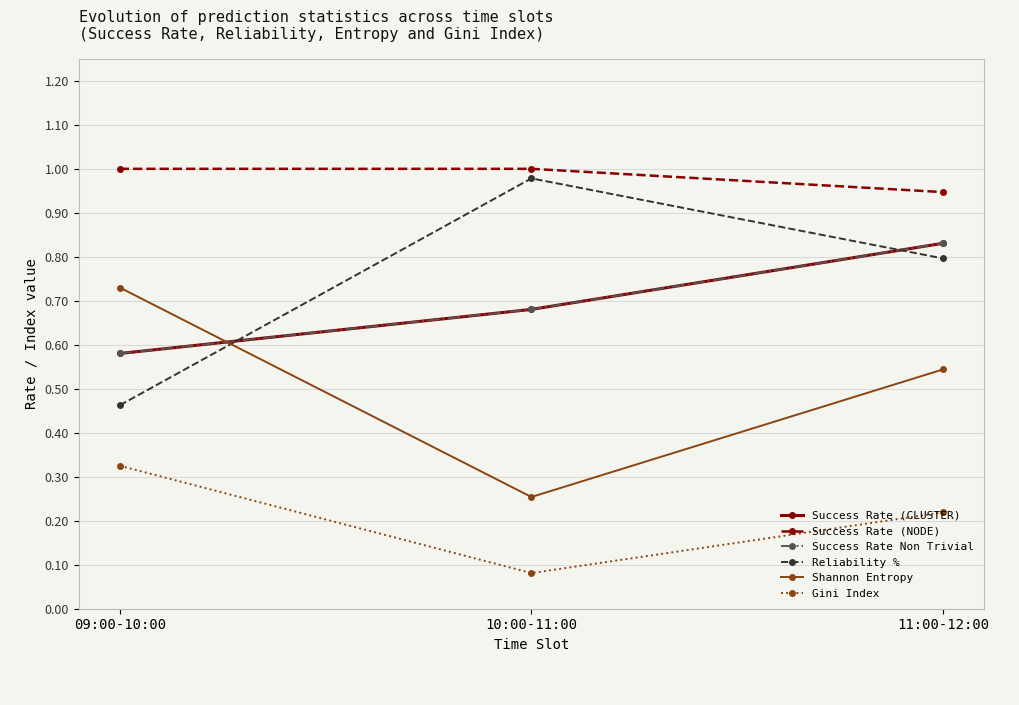

Between 10:00-11:00 and 11:00-12:00, which is larger?

11:00-12:00